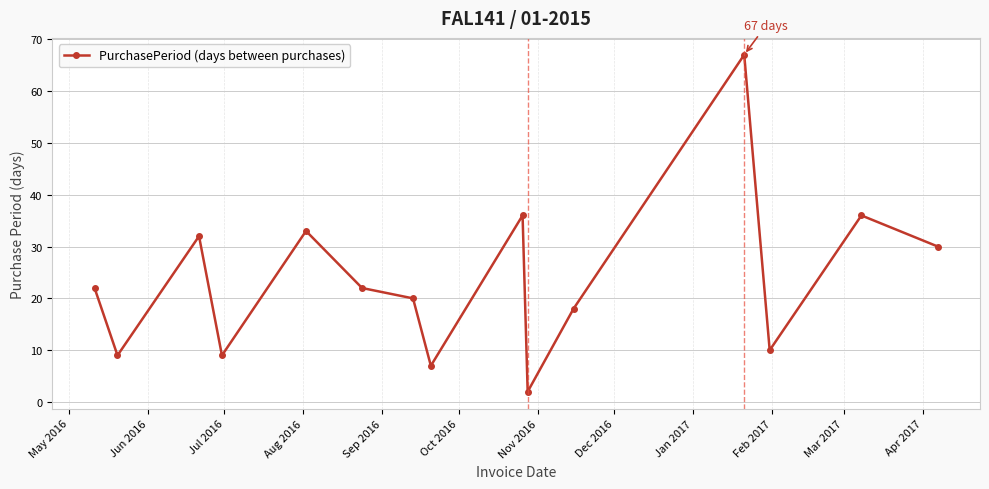

Reading left to right, transcribe all the data shown in this chart.

22	9	32	9	33	22	20	7	36	2	18	67	10	36	30